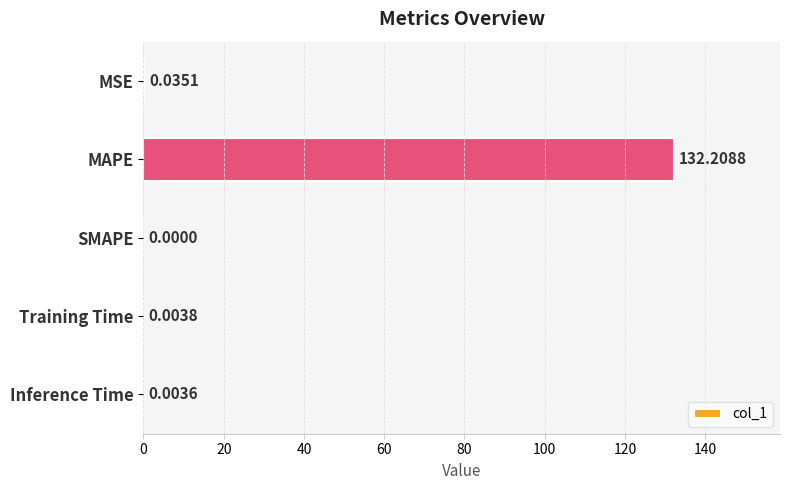

Count the number of categories in the chart.

5